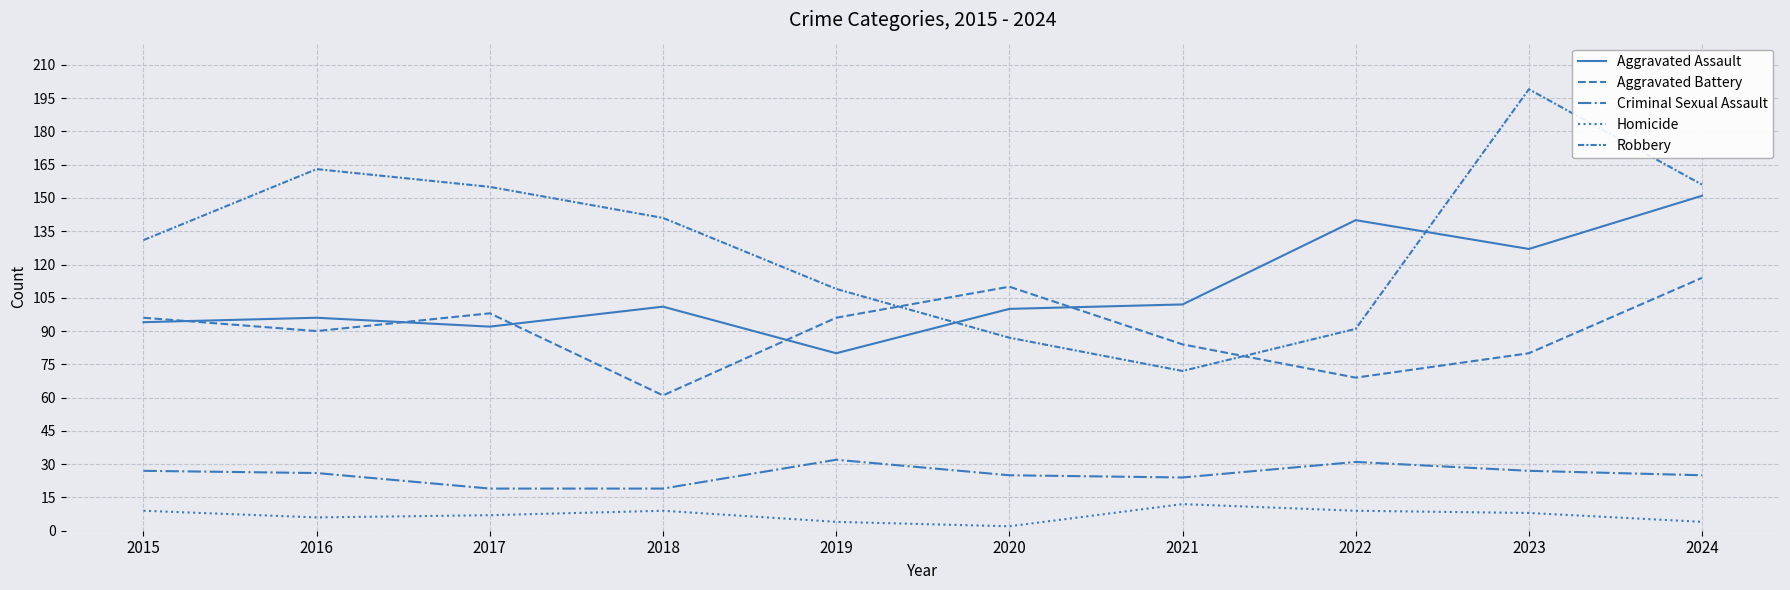

The value of Criminal Sexual Assault at 2023 is 16. True or false?

False